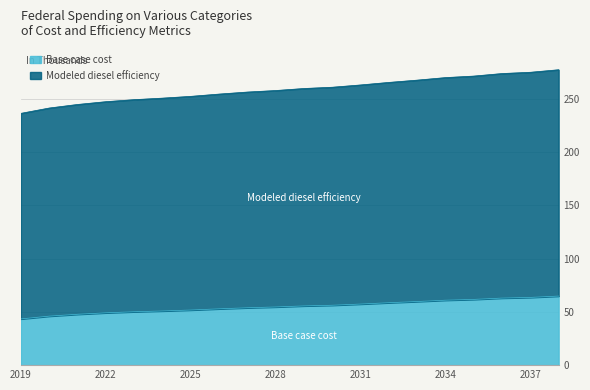

True or false: Modeled diesel efficiency has a value of 17.4 at 2024.

False